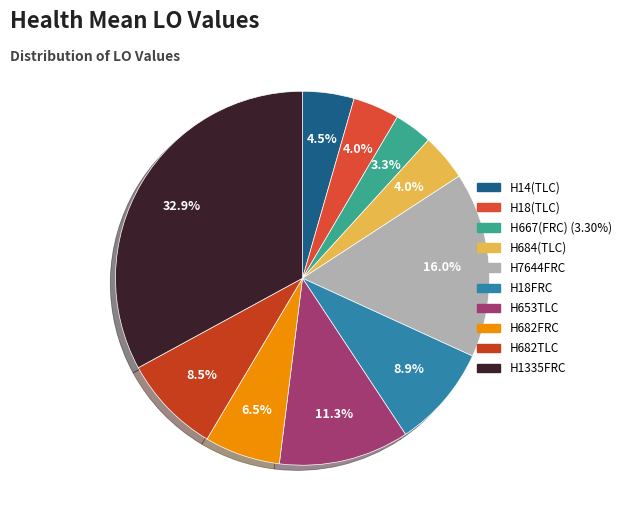

Which slice is the smallest?

H667(FRC)